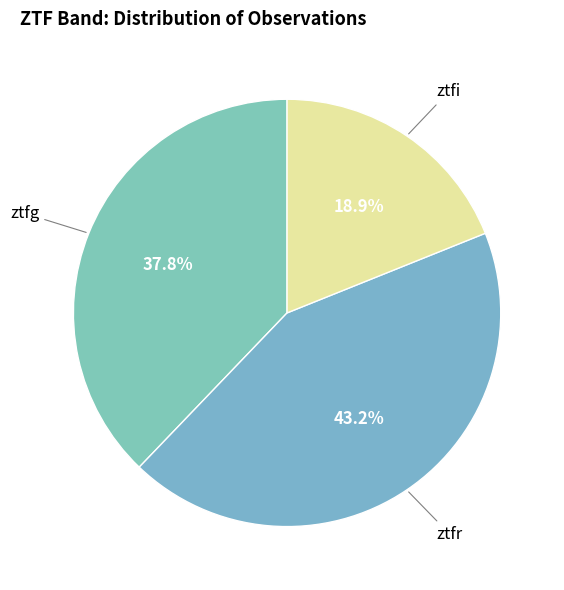

Count the number of slices in the pie.

3